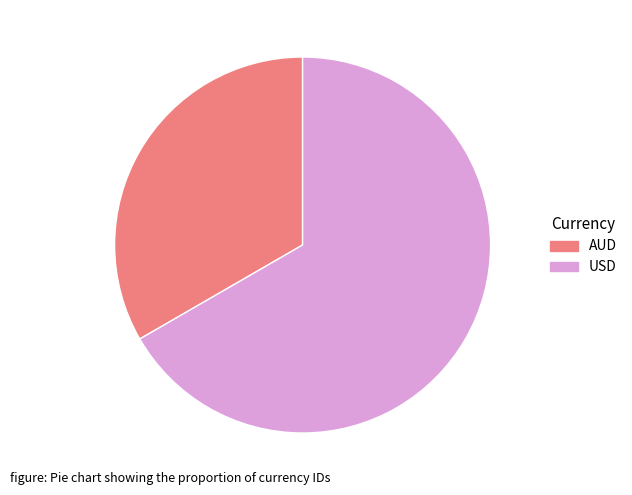

Rank the categories by value from lowest to highest.

AUD, USD